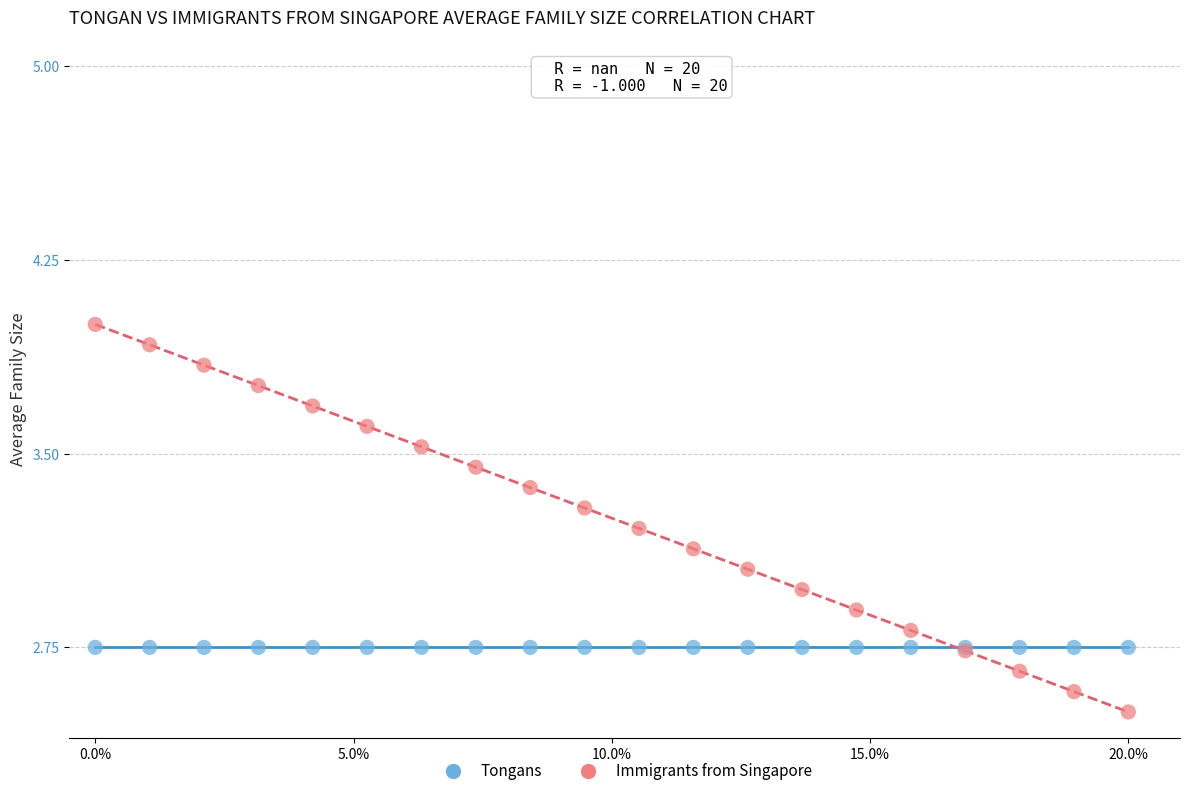

Which series contains the highest Y value?

Immigrants from Singapore